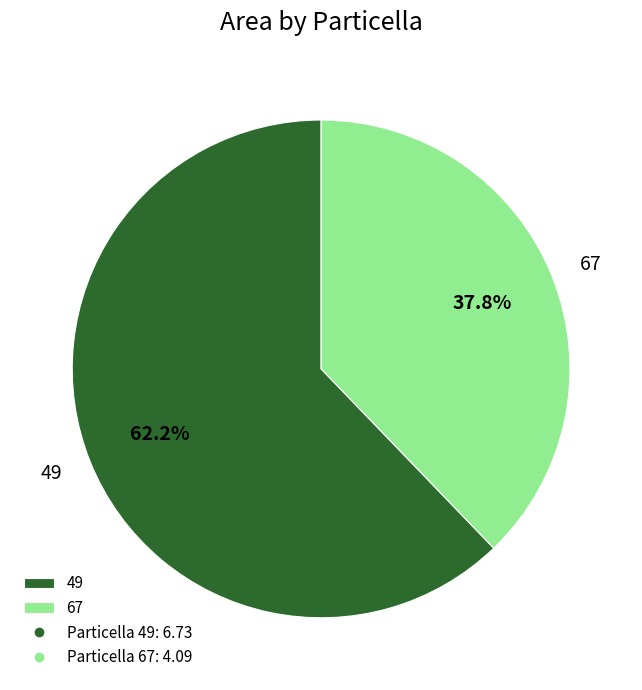

True or false: 49 accounts for 62% of the total.

True